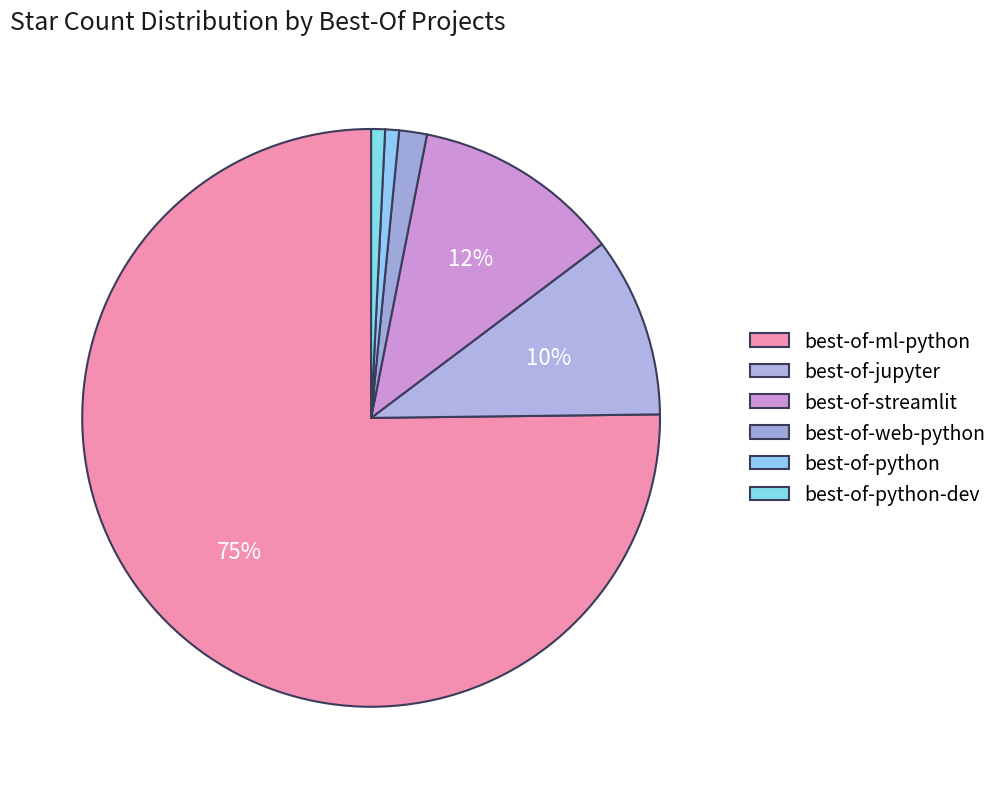

How much of the chart is everything except best-of-web-python?

98.4%